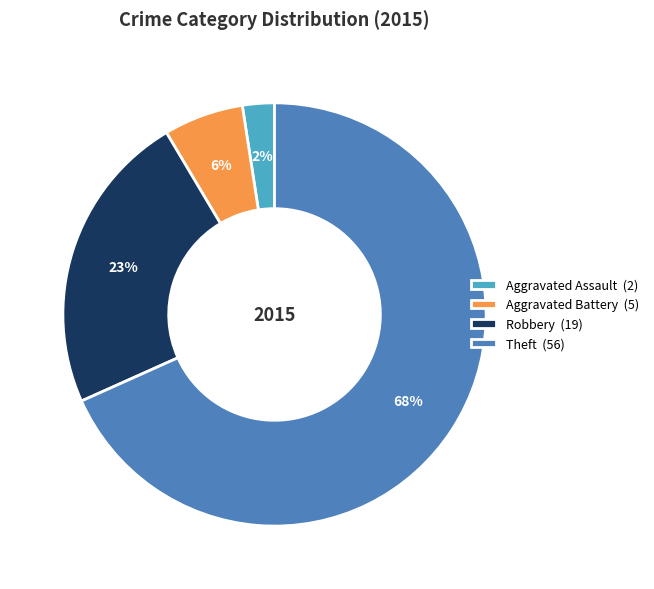

How many segments does this pie chart have?

4